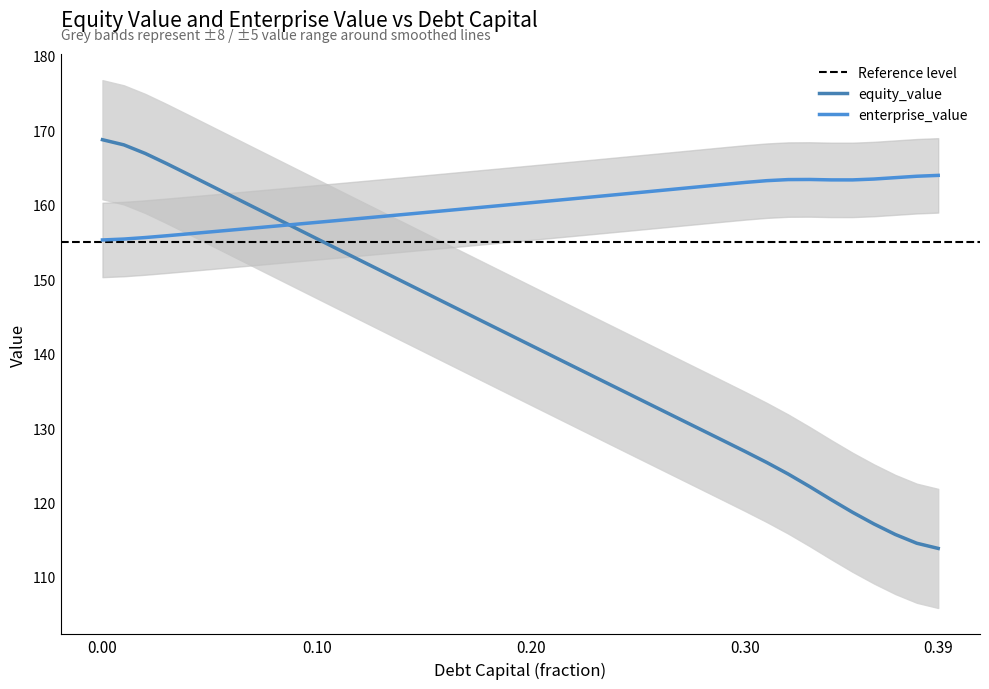

List the series in order of their peak value, lowest first.

enterprise_value, equity_value